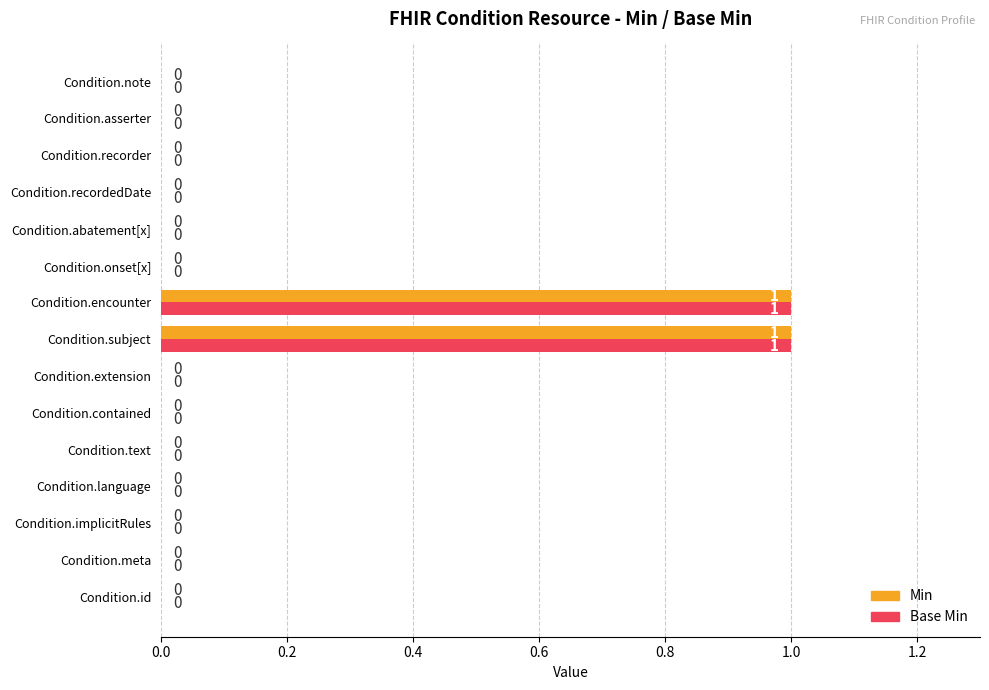

How many Base Min values are between 0 and 1?

15